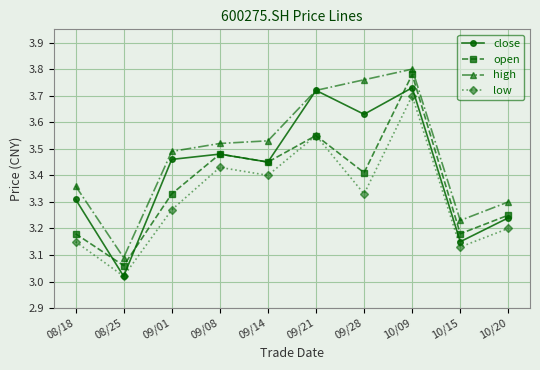

True or false: close has a value of 1.5 at 09/14.

False